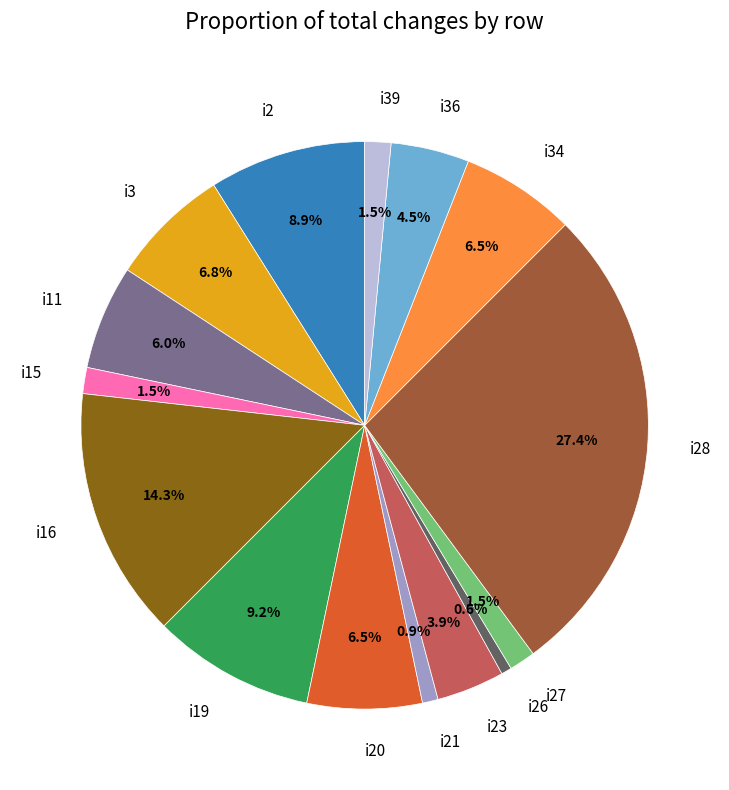

Is there a majority slice in this chart?

No